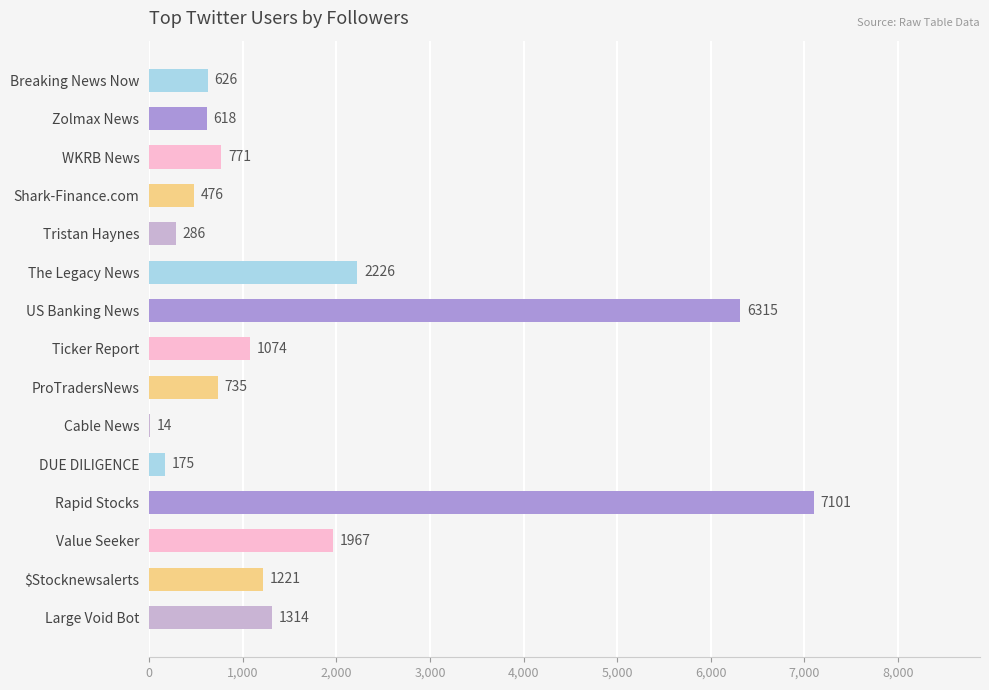

What is the sum of all values?

24919